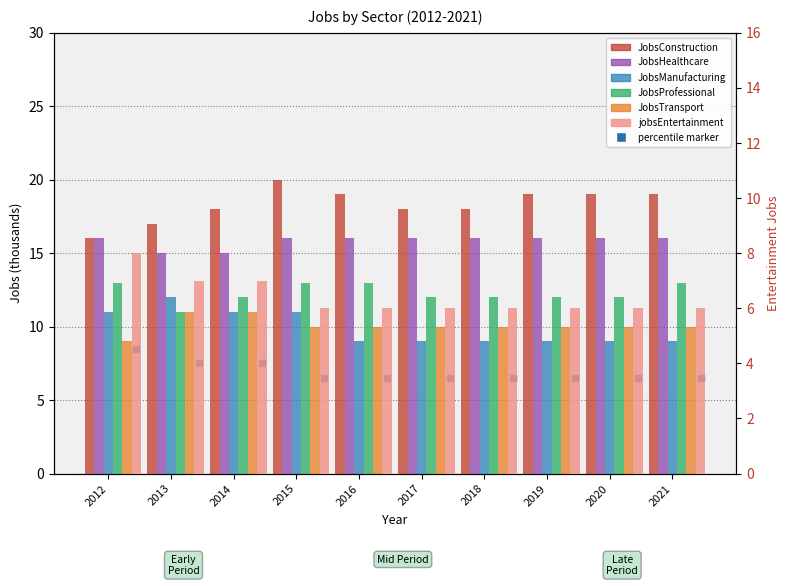

What is the difference between the JobsManufacturing values at 2021 and 2012?

2